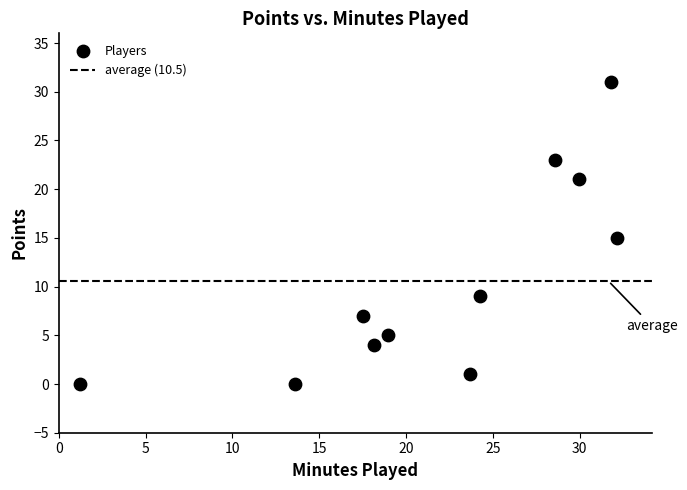

What is the average Y value?

11